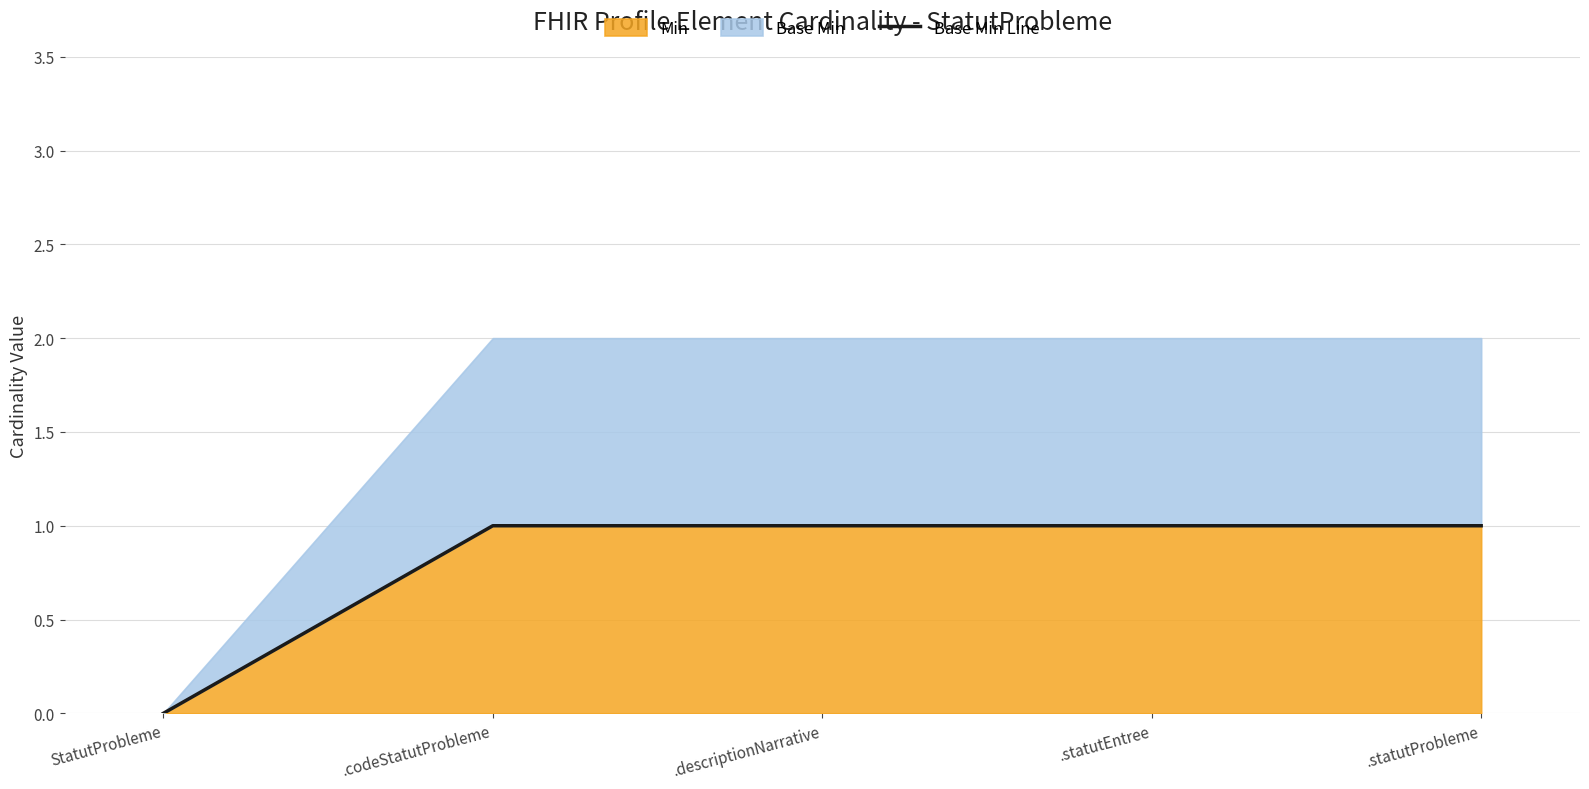

List the labels in order of value, smallest first.

StatutProbleme, .codeStatutProbleme, .descriptionNarrative, .statutEntree, .statutProbleme